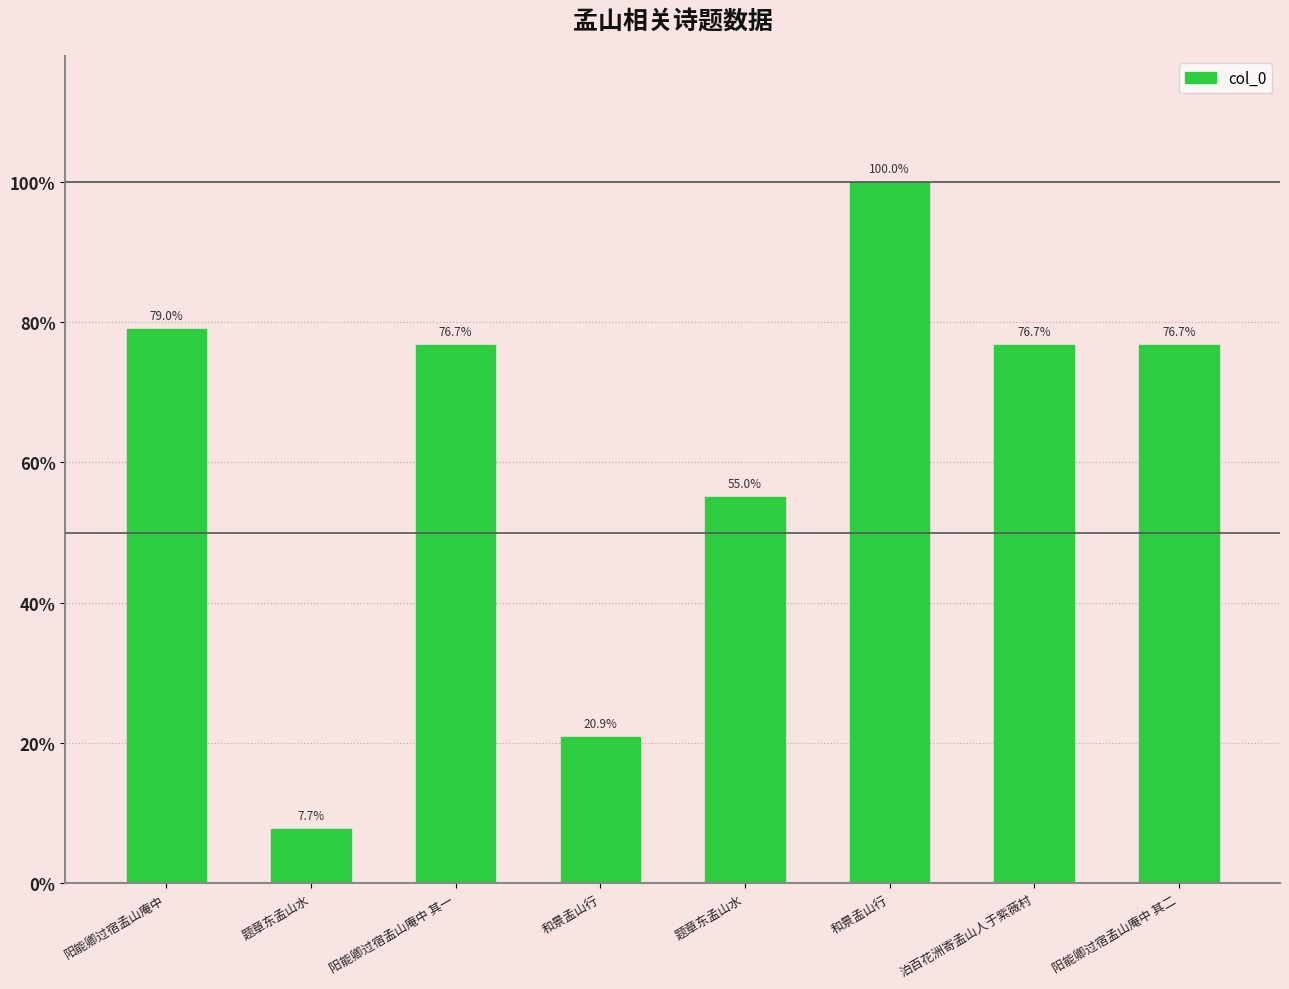

Does the chart contain any negative values?

No